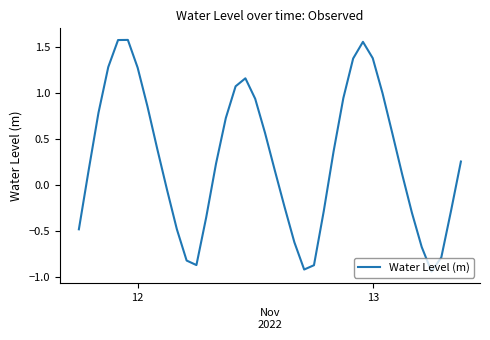

What is the difference between the maximum and minimum values?

2.5